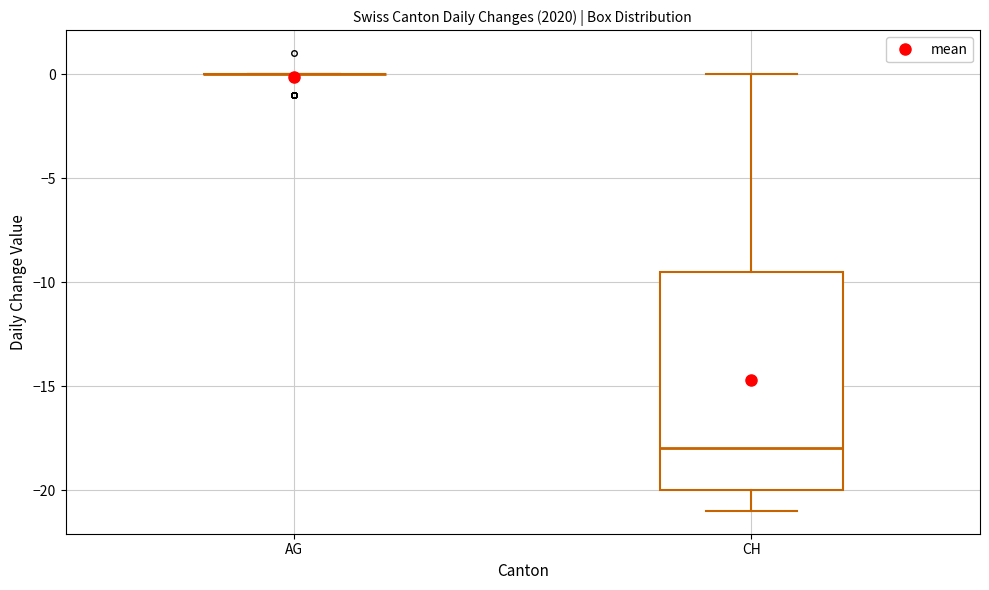

Reading left to right, transcribe this box plot: for each box, give where its median line is, the range the box spans, and where its two whiskers end, as read against the y-axis. The values are not printed on the chart, so give them approximately, as read against the axis.

AG: box collapsed to a line at 0.0, whiskers 0.0 to 0.0
CH: median -18.0, box -20.0 to -9.5, whiskers -21.0 to 0.0